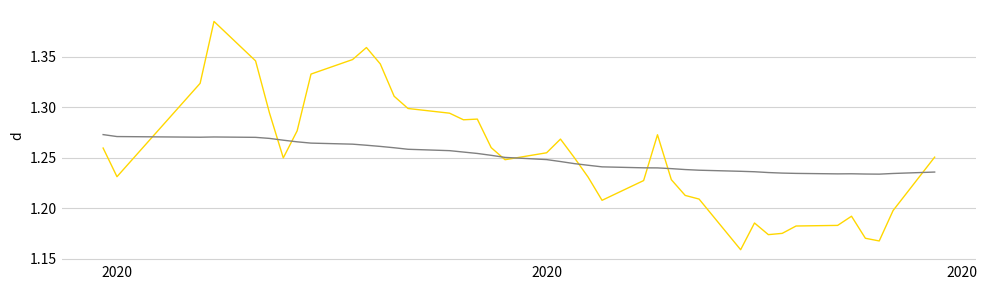

Does the chart display data point markers on the line(s)?

No